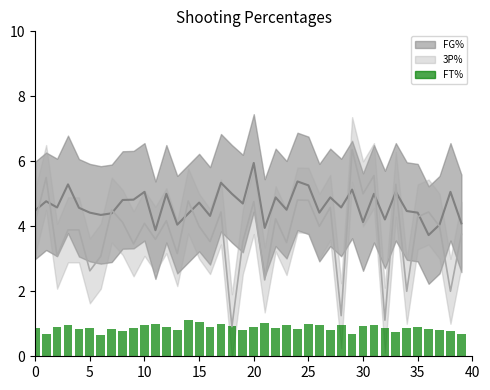

What is the label of the 12th bar from the left?

11